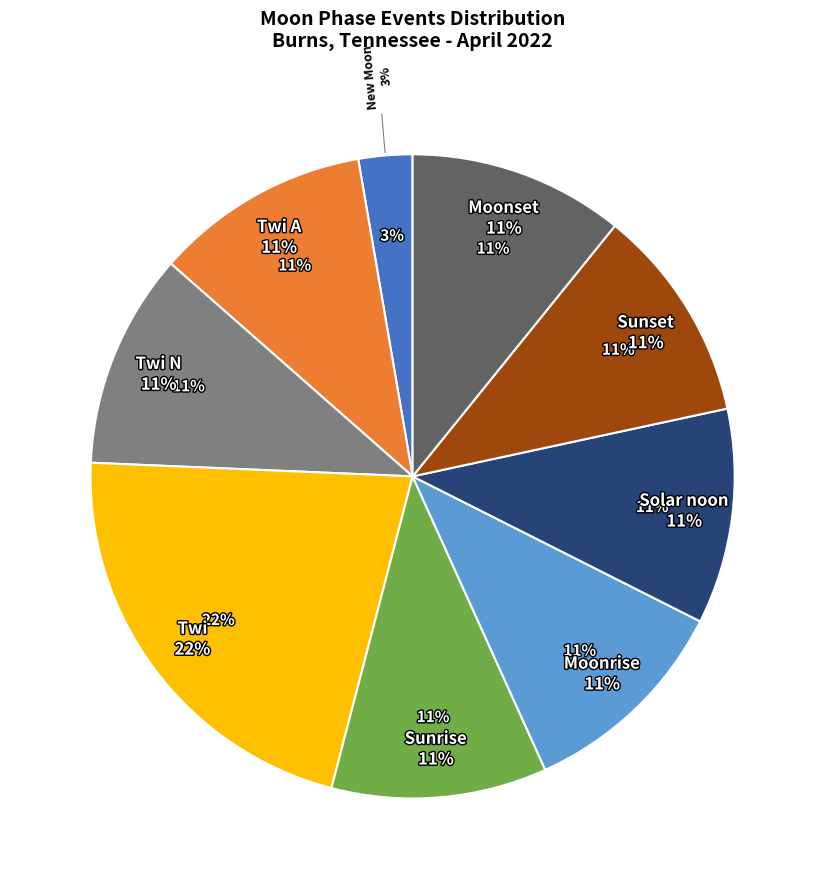

True or false: 15 accounts for 13% of the total.

False